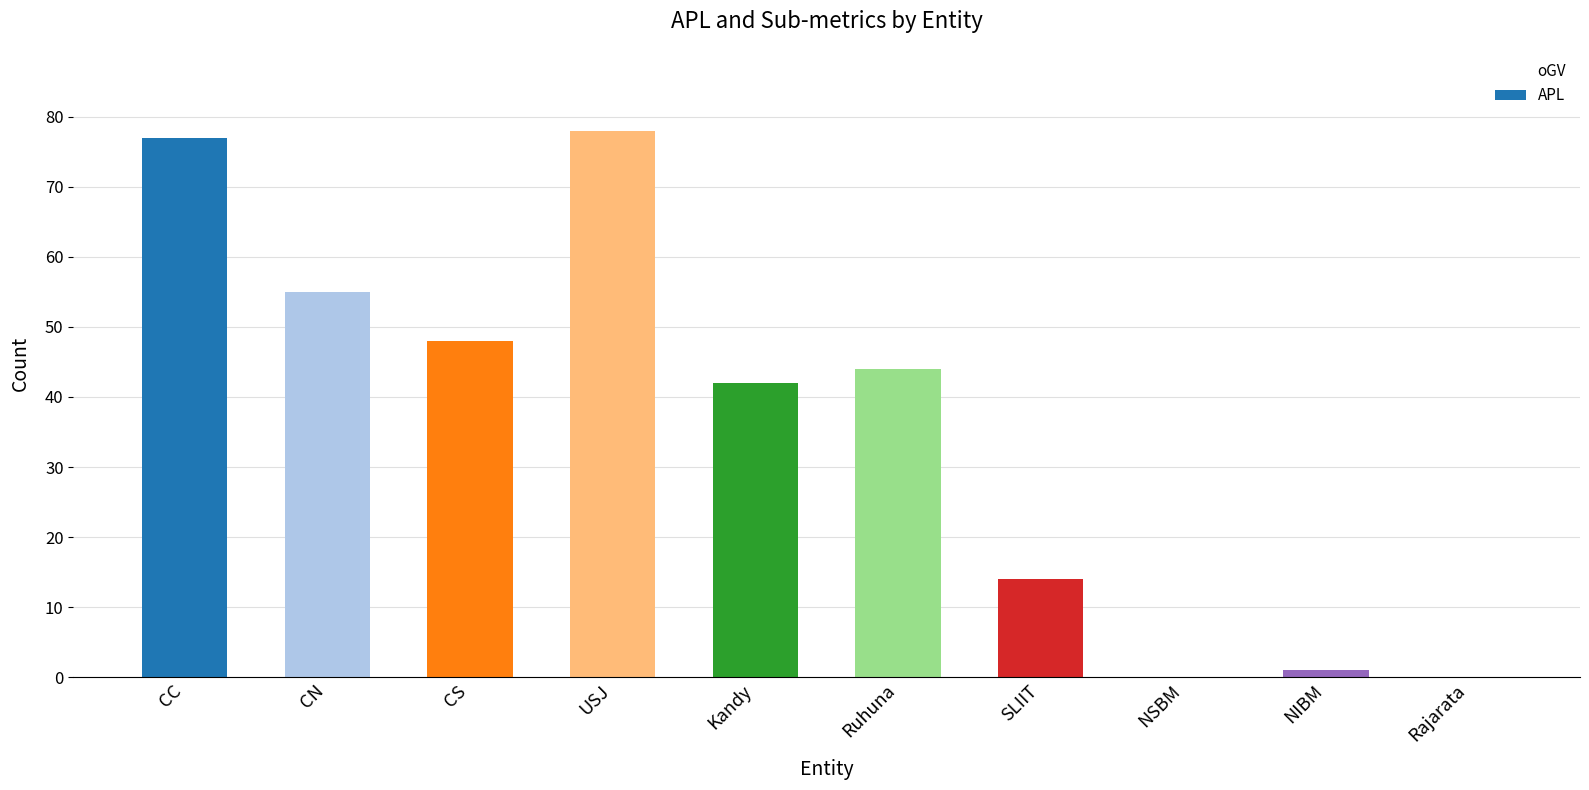

Is it true that the value at NSBM is 47?

False